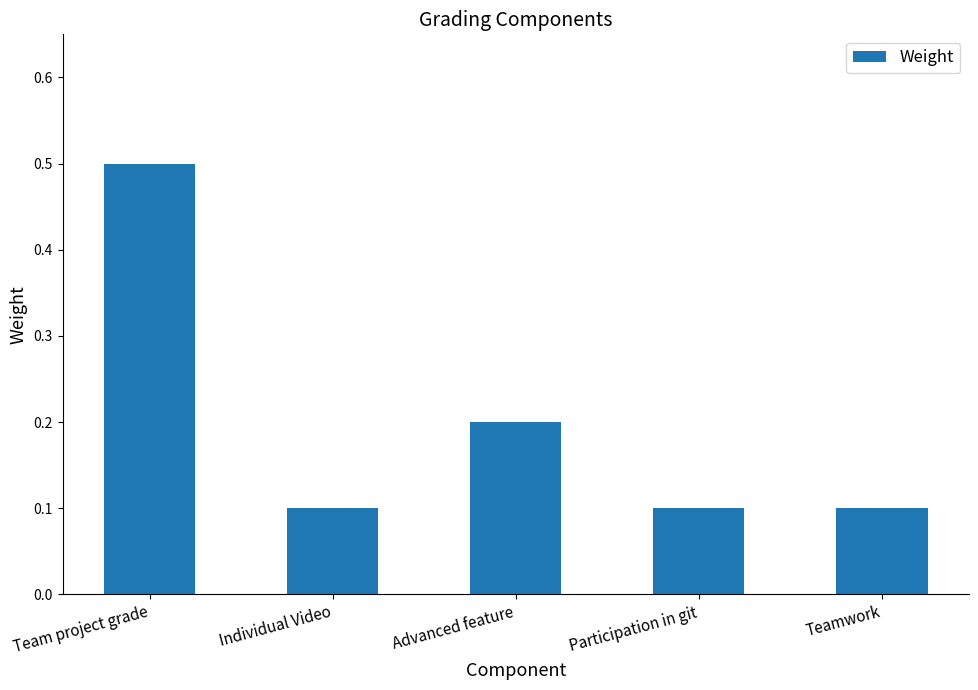

Which has a higher value, Team project grade or Teamwork?

Team project grade